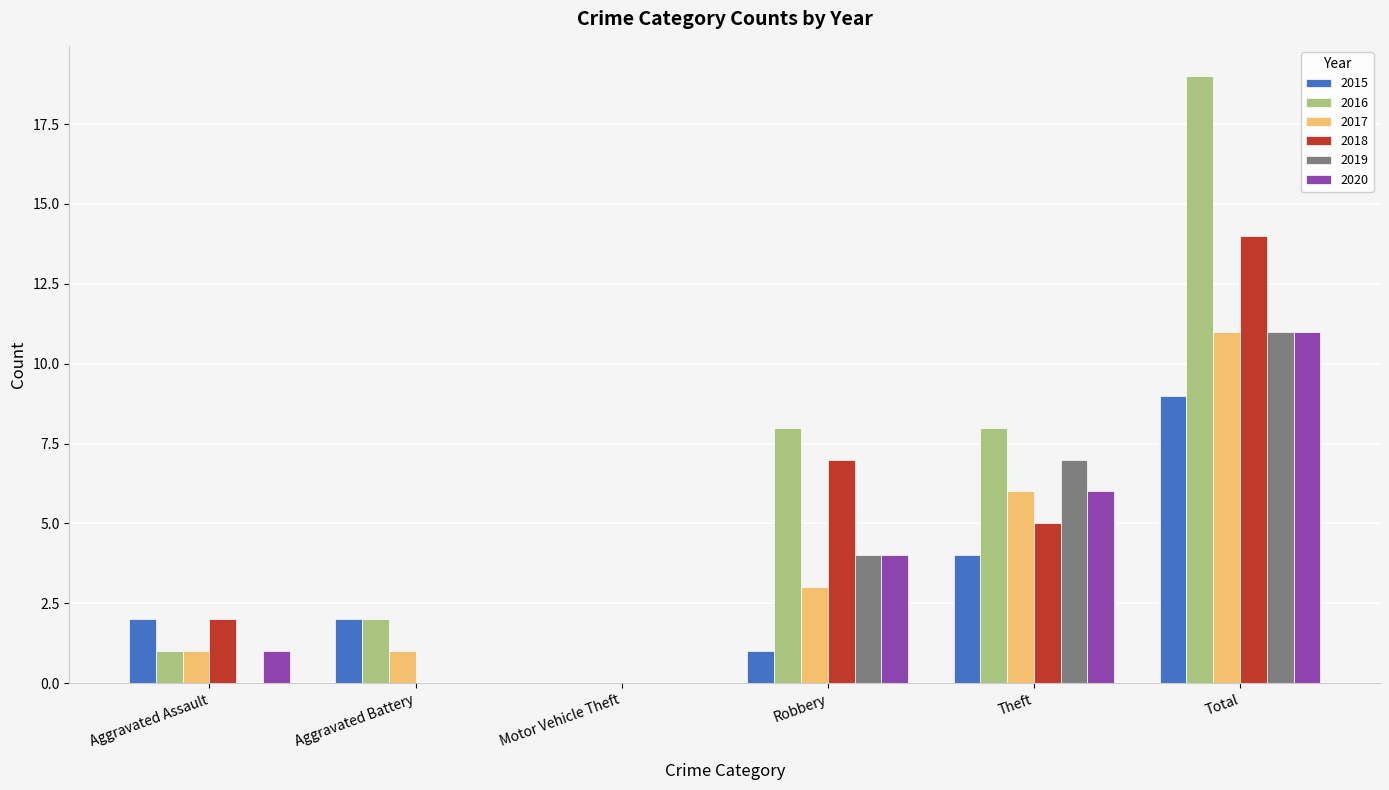

What is the sum of all 2019 values?

22